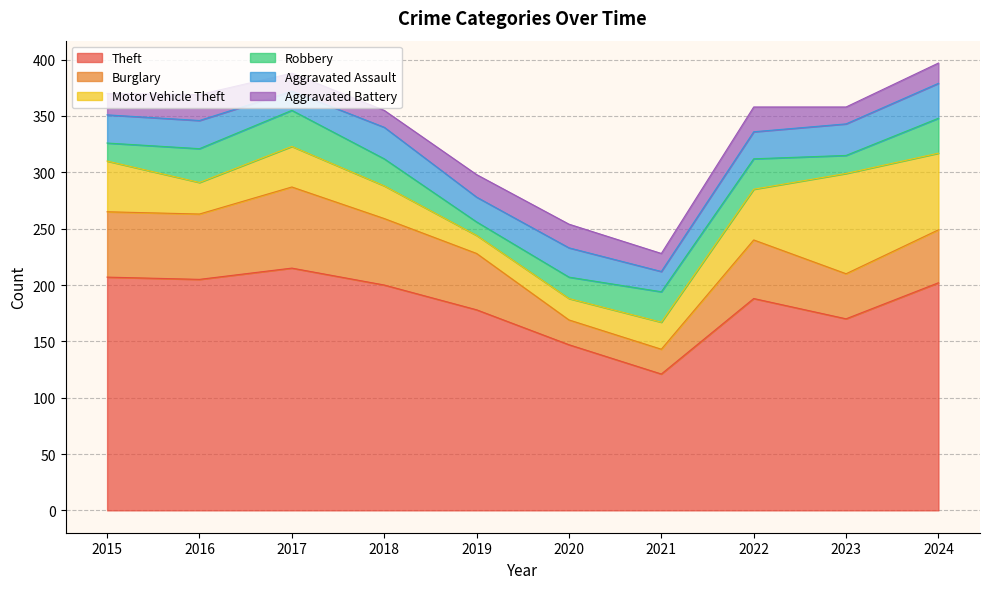

True or false: Theft and Burglary cross at least once.

False